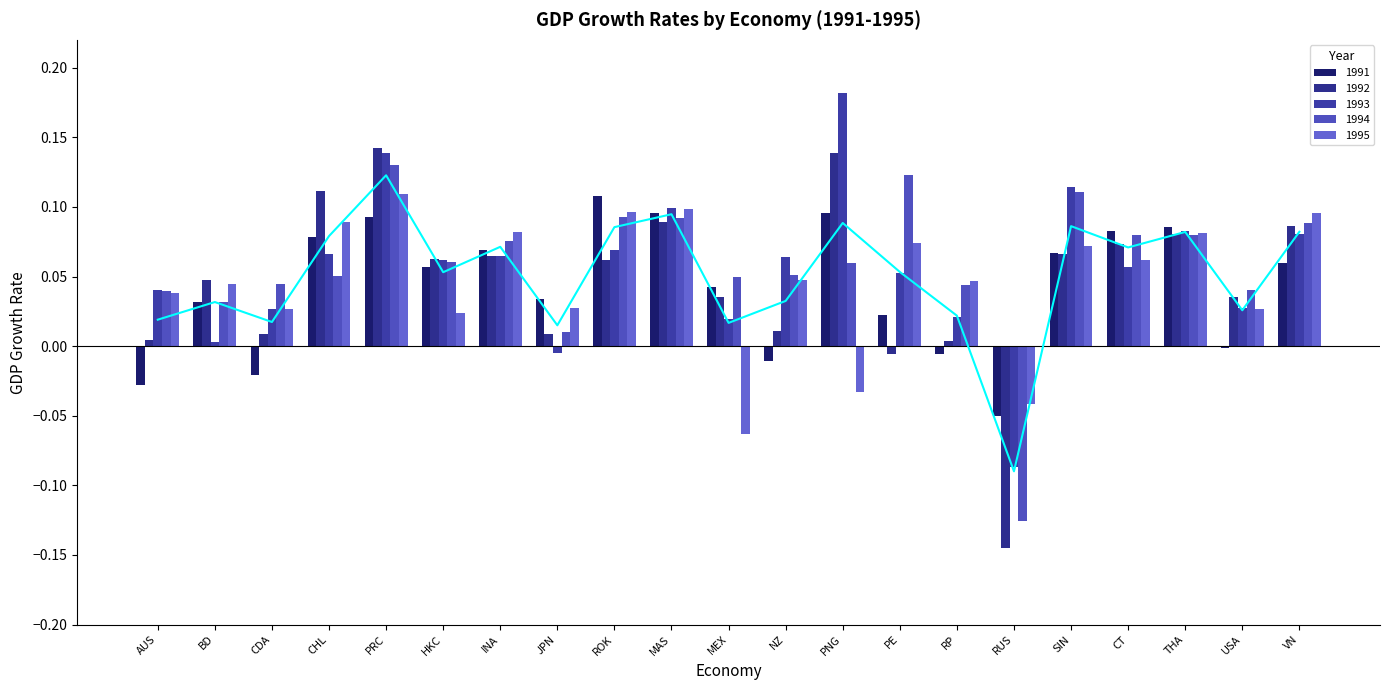

Which series has the widest spread of values?

1992